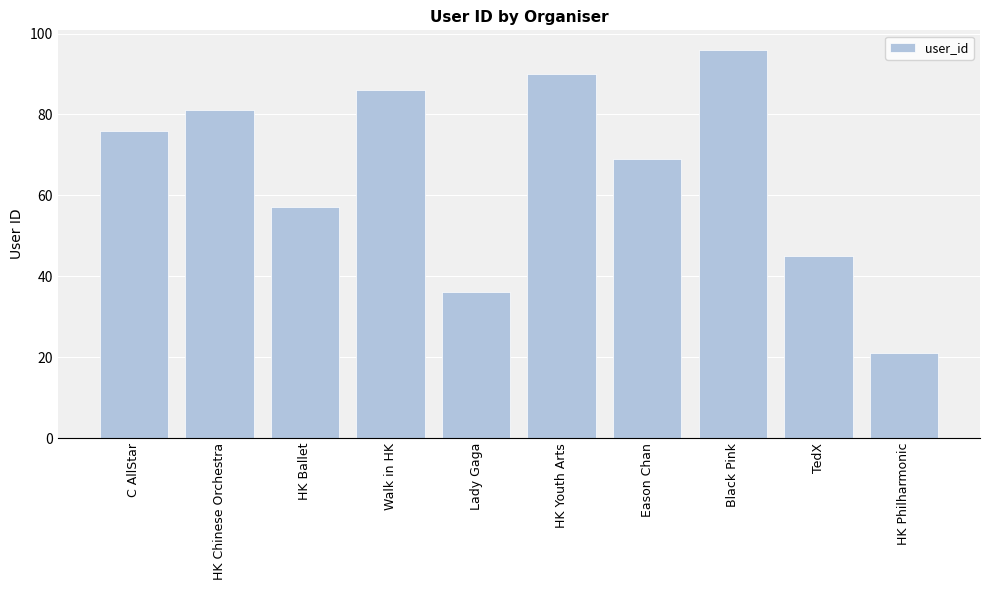

What is the difference between the maximum and minimum values?

75